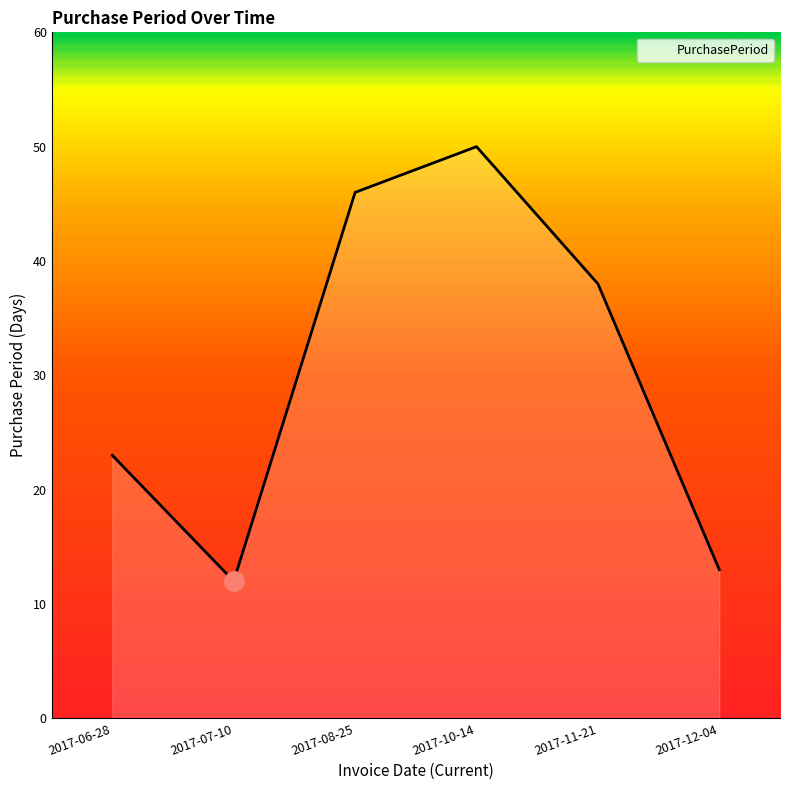

True or false: there are more than 0 points higher than both neighbors.

True